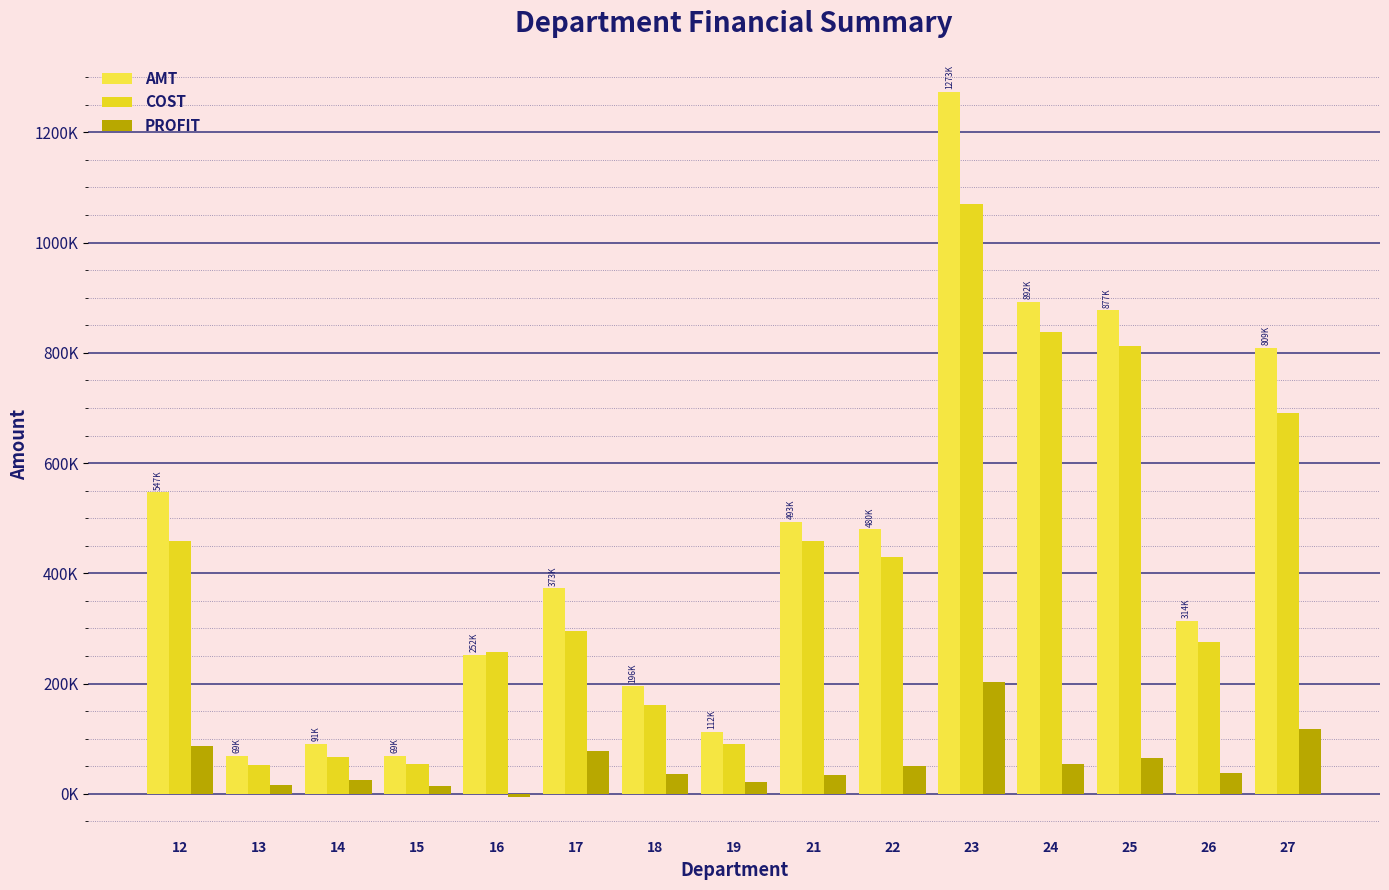

At which label does AMT first exceed 372615?

12